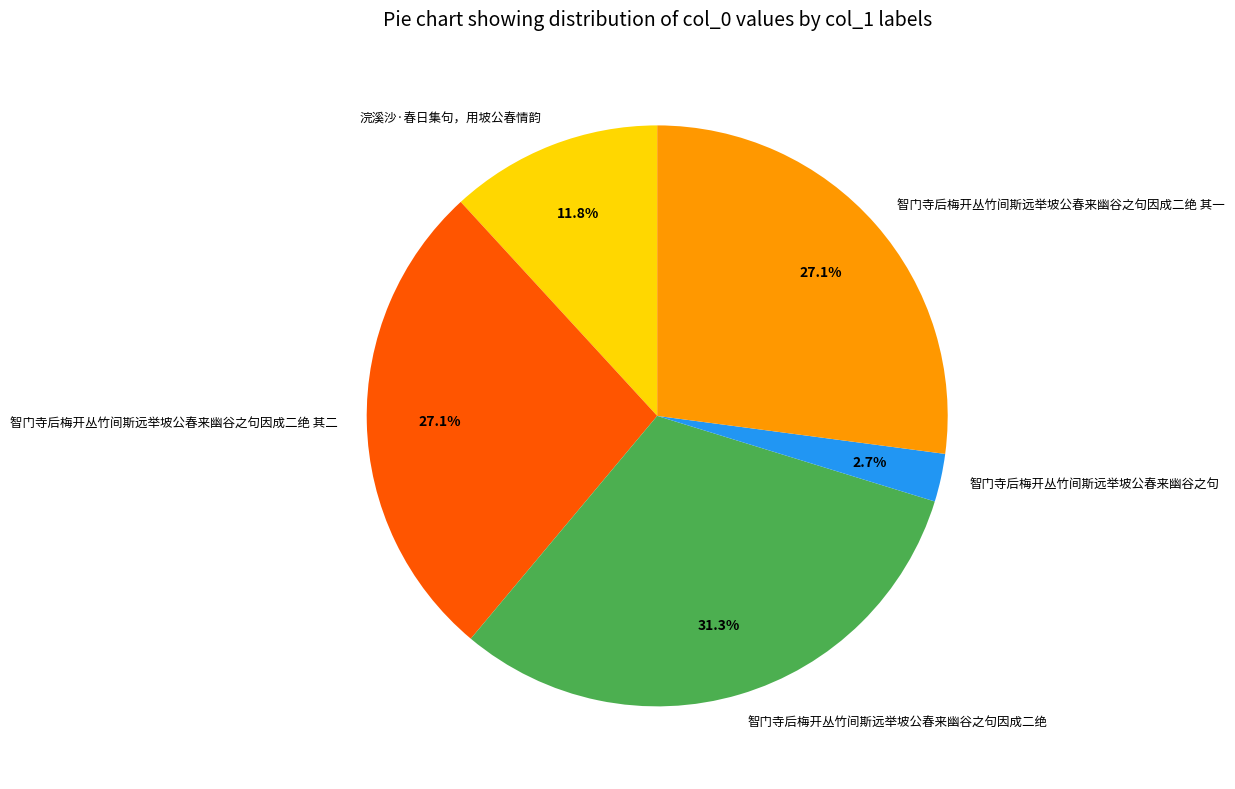

What is the smallest slice in the pie chart?

智门寺后梅开丛竹间斯远举坡公春来幽谷之句